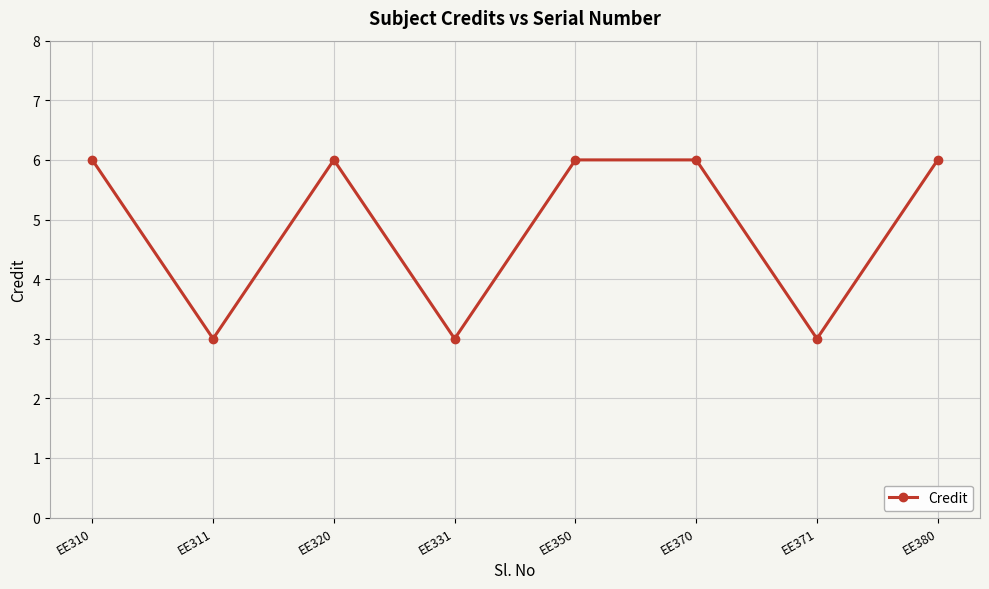

Count the values in the range 3 to 6.

8